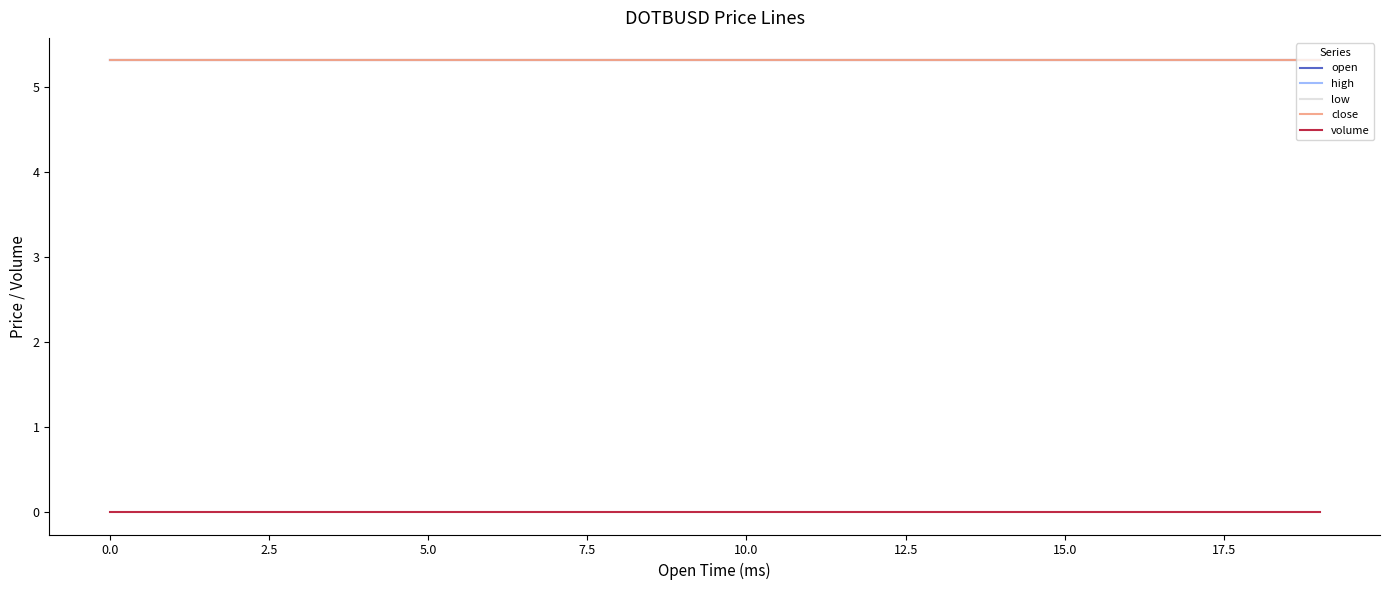

Does the chart have visible grid lines?

No